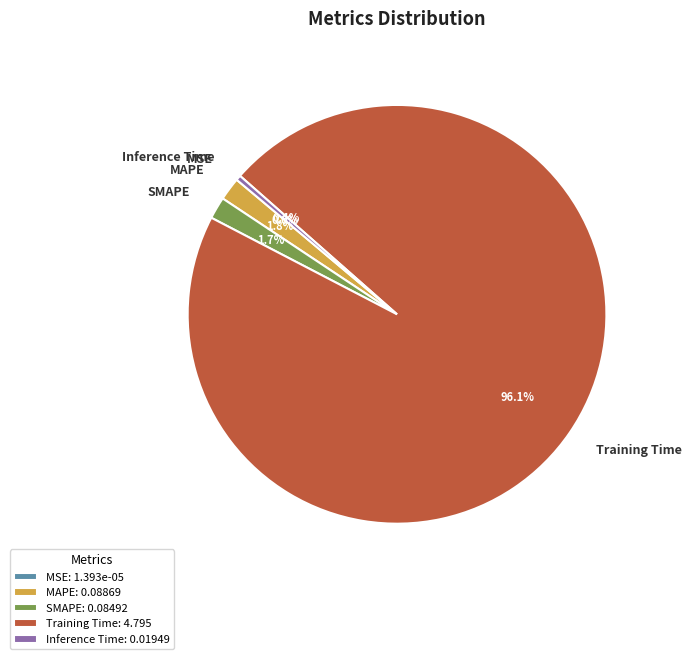

Does SMAPE account for over 50% of the chart?

No